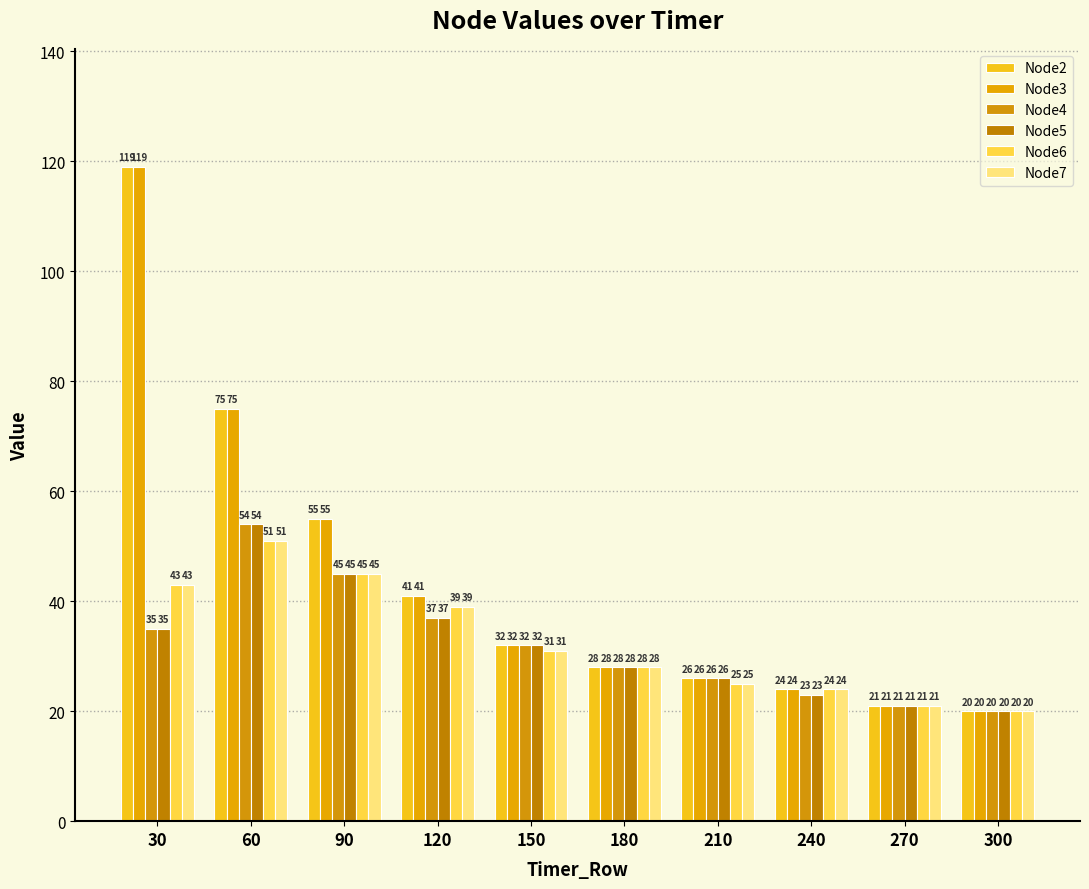

How many bars are there in total?

60